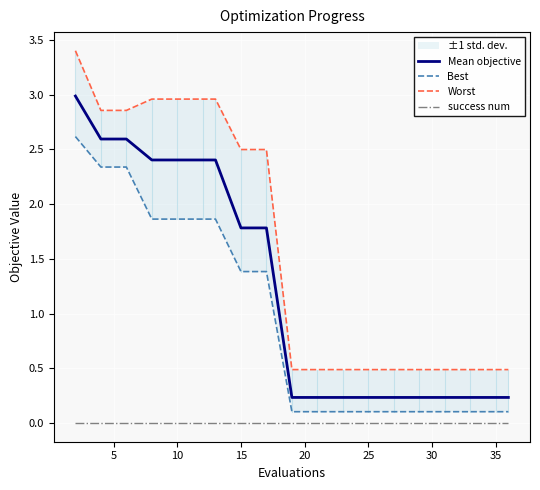

True or false: Mean objective and success num intersect in this chart.

False